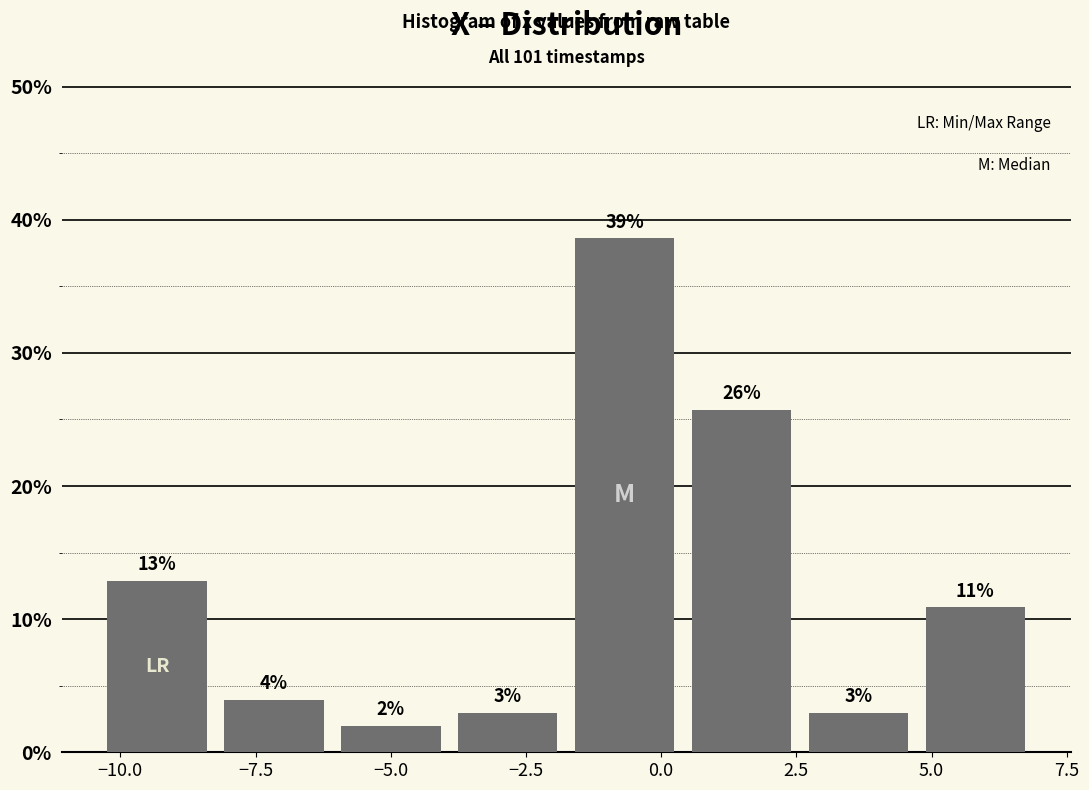

Over which range of the x-axis is the bar tallest?

-2.0 to 0.5